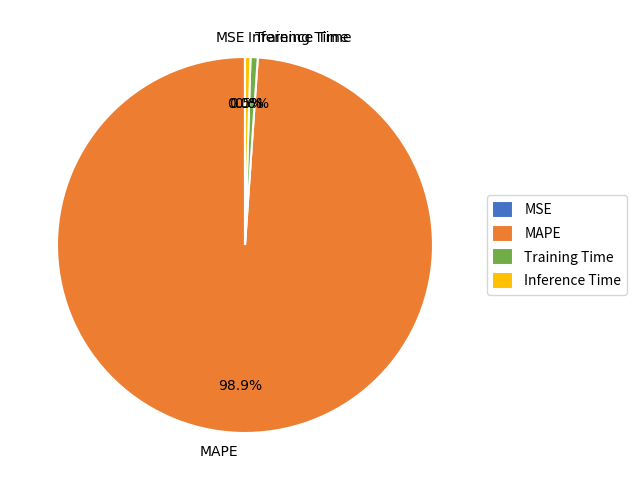

What is the largest slice in the pie chart?

MAPE